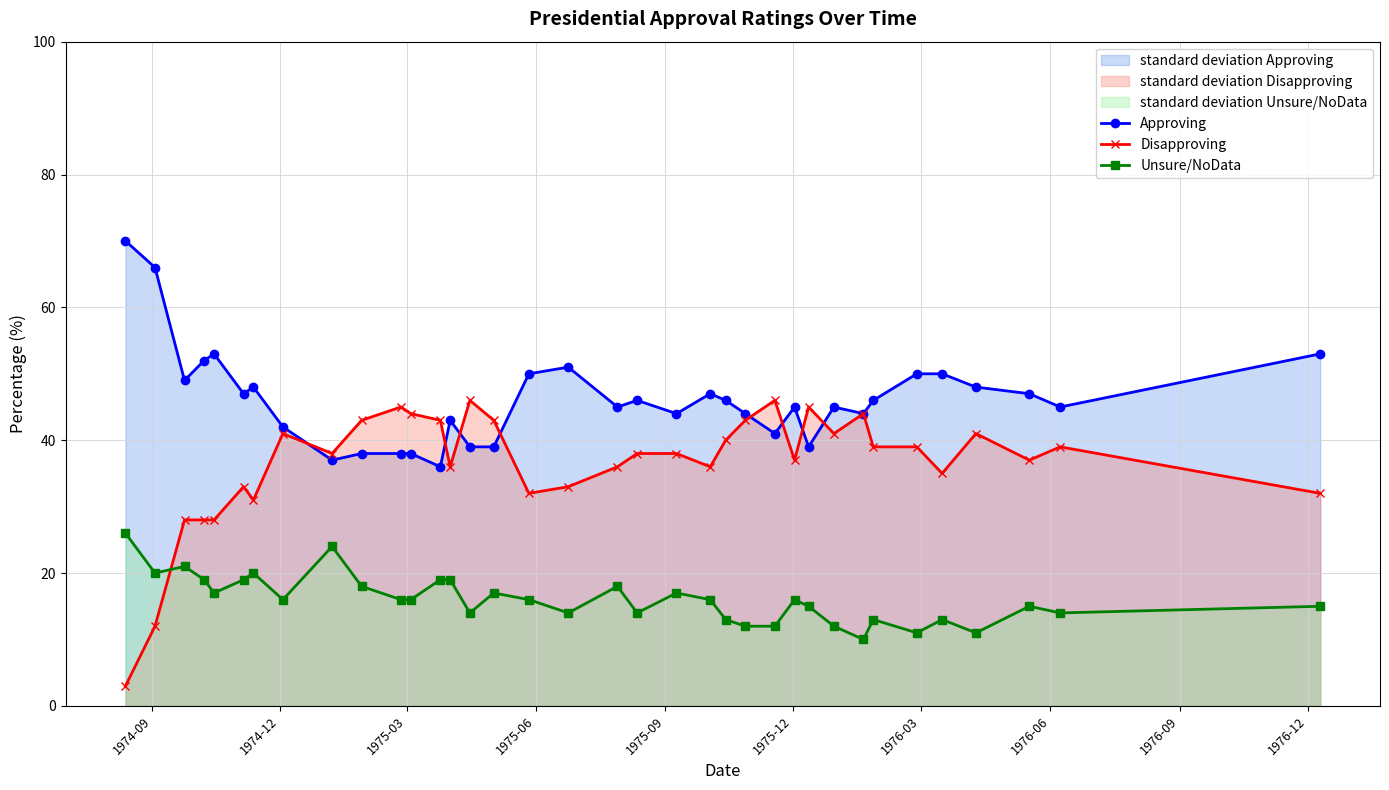

Does the chart display data point markers on the line(s)?

Yes